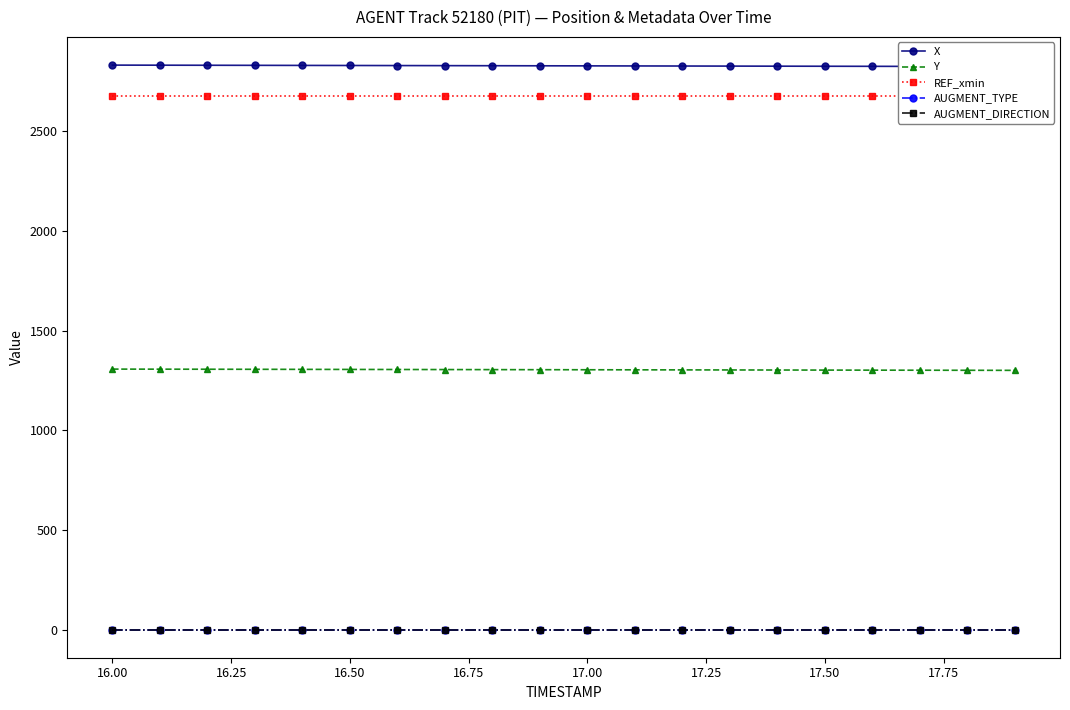

Between 17.50 and 17.25, which is larger?

17.25